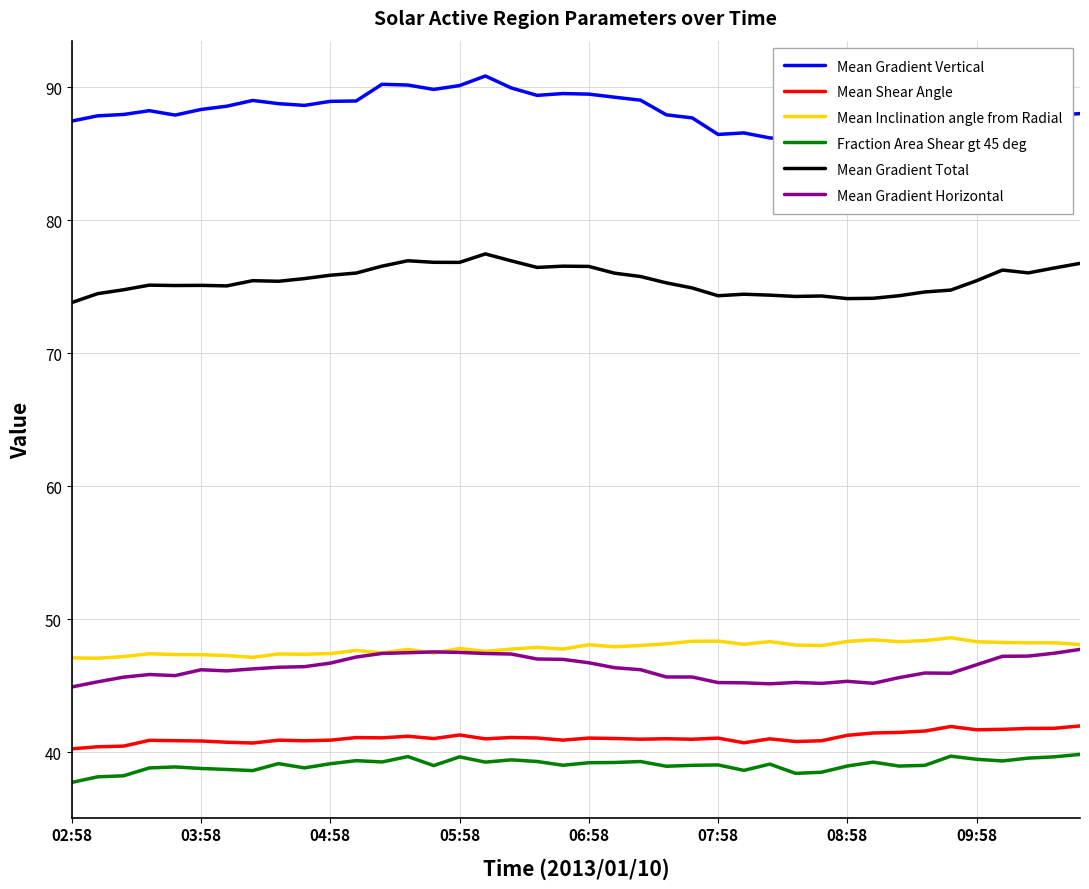

True or false: Mean Shear Angle and Fraction Area Shear gt 45 deg cross at least once.

False